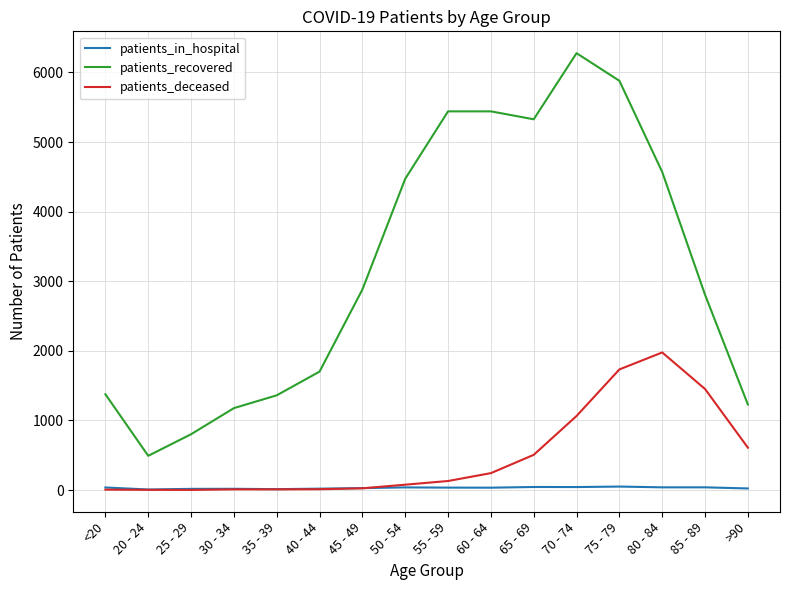

Which category has the highest value in the patients_deceased series?

80 - 84